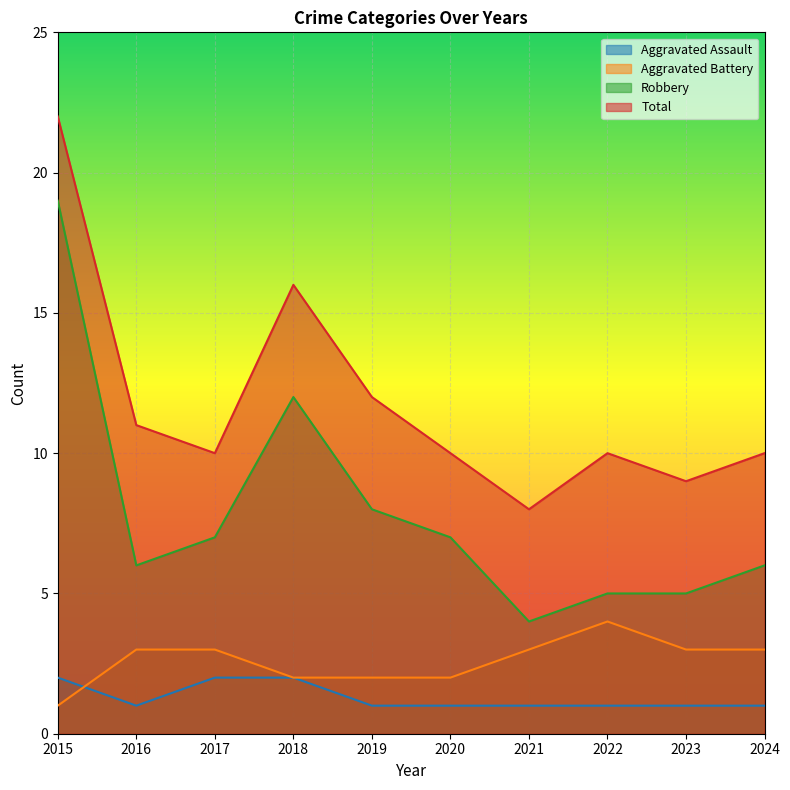

Rank the series at 2023 from lowest to highest value.

Aggravated Assault, Aggravated Battery, Robbery, Total